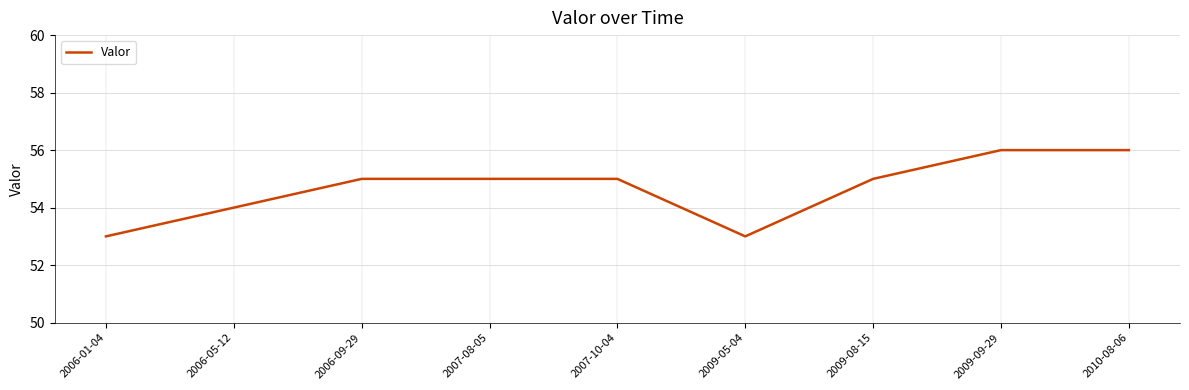

Where is the data nearest to the value 54?

2006-05-12